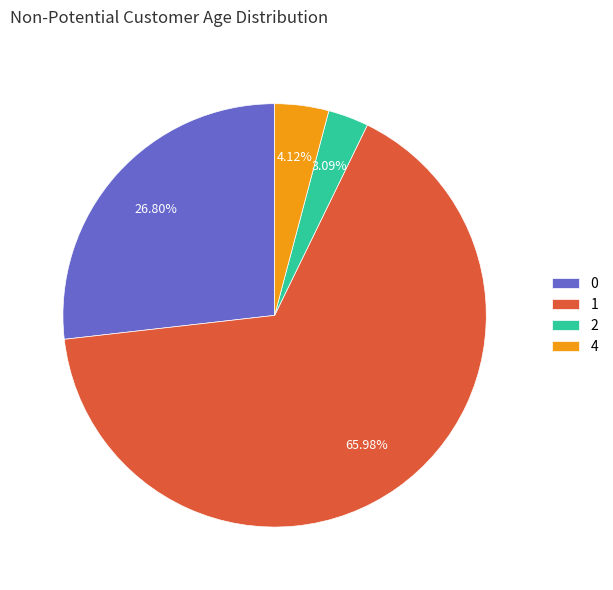

Combined, do 1 and 4 account for over 50%?

Yes